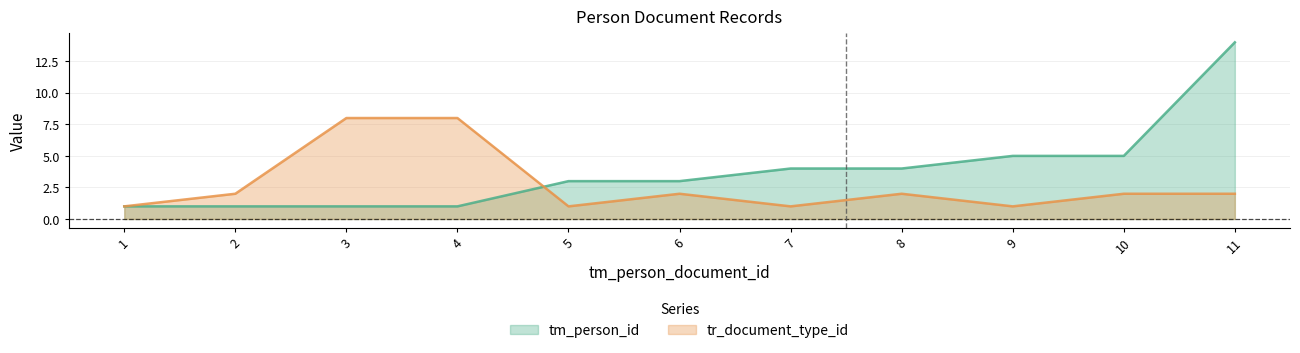

At which label does tr_document_type_id reach its minimum?

1